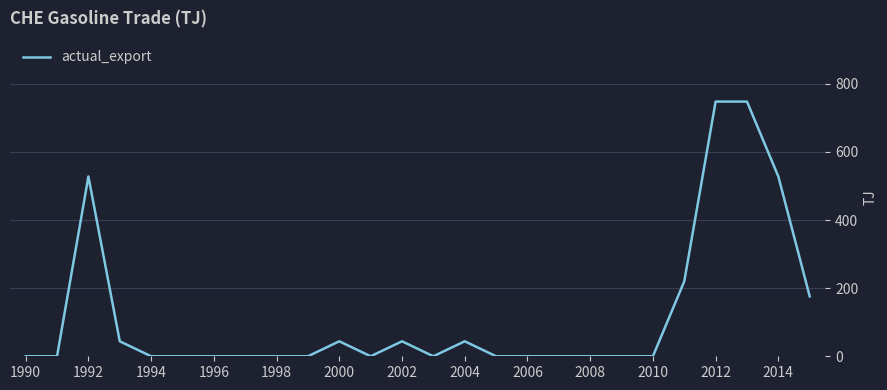

What is the difference between the maximum and minimum values?

748